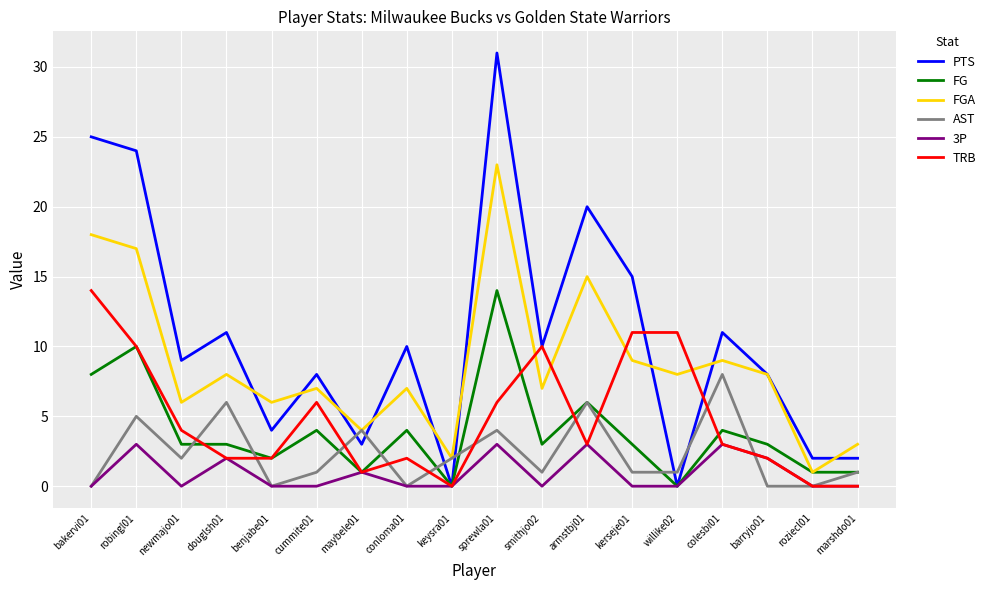

Where do PTS and AST first cross each other?

cummite01 and maybele01